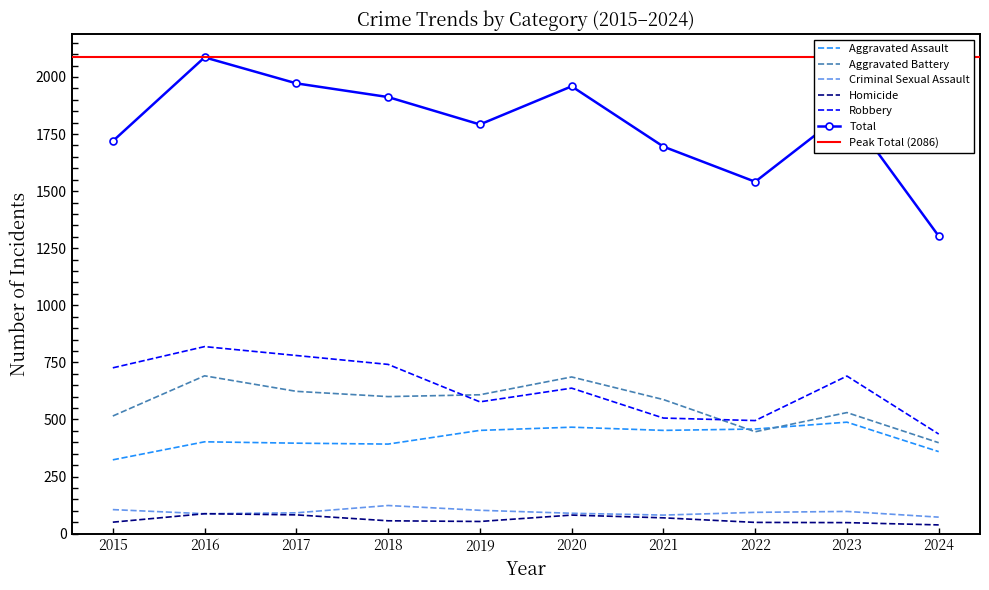

What is the approximate value of Total at 2023, to the nearest 10?

1850